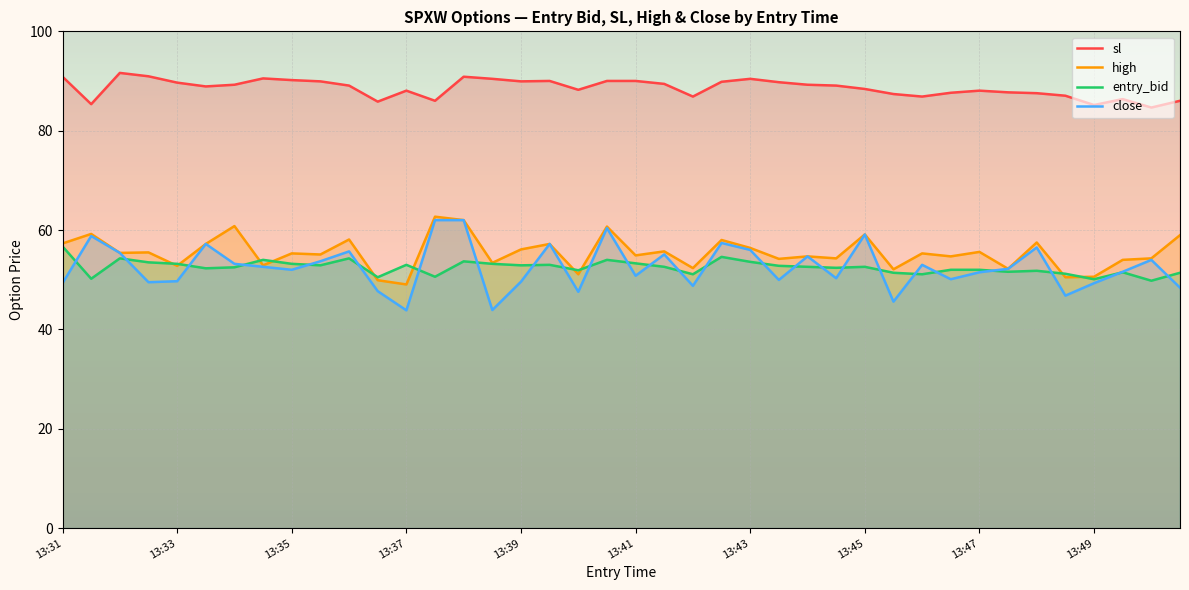

Reading right to left, extract all data points from this chart.

sl: 86.0	84.7	86.4	85.2	87.0	87.5	87.7	88.1	87.6	86.9	87.4	88.4	89.1	89.2	89.8	90.4	89.8	86.9	89.4	90.0	90.0	88.2	90.0	89.9	90.4	90.9	86.0	88.1	85.8	89.1	89.9	90.2	90.5	89.2	88.9	89.7	91.0	91.6	85.3	90.9
high: 59.0	54.3	54.0	50.6	50.5	57.5	52.2	55.6	54.7	55.3	52.1	59.1	54.3	54.7	54.2	56.4	58.0	52.3	55.7	54.9	60.7	51.1	57.2	56.1	53.4	62.0	62.7	49.0	49.9	58.1	55.1	55.3	52.9	60.8	57.2	52.8	55.5	55.4	59.2	57.3
entry_bid: 51.4	49.8	51.5	50.1	51.2	51.8	51.6	52.0	52.0	51.1	51.4	52.6	52.4	52.6	52.8	53.6	54.6	51.1	52.6	53.3	54.0	51.9	53.0	52.9	53.2	53.7	50.6	53.0	50.5	54.3	52.9	53.2	54.0	52.5	52.3	53.2	53.5	54.3	50.2	56.7
close: 48.4	54.0	51.6	49.3	46.8	56.5	52.2	51.5	50.1	53.0	45.6	59.1	50.3	54.7	50.0	56.0	57.4	48.8	55.1	50.8	60.4	47.6	57.2	49.6	43.9	62.0	62.0	43.8	47.7	55.7	53.7	52.0	52.6	53.2	57.2	49.7	49.5	55.4	58.8	49.3